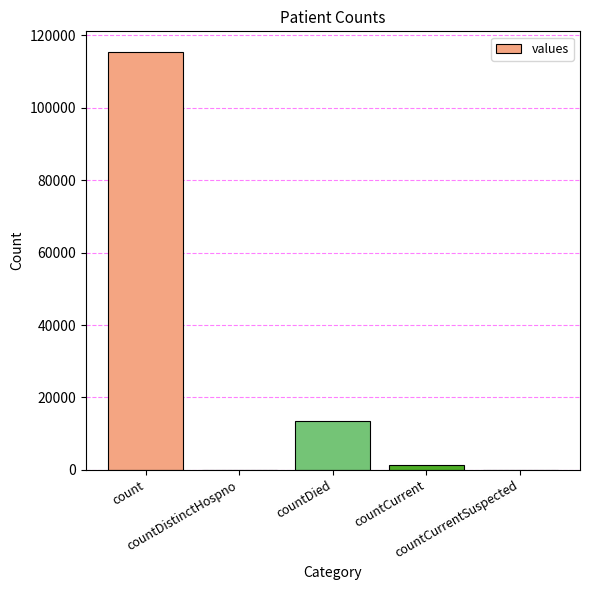

What is the maximum value shown in the chart?

115379